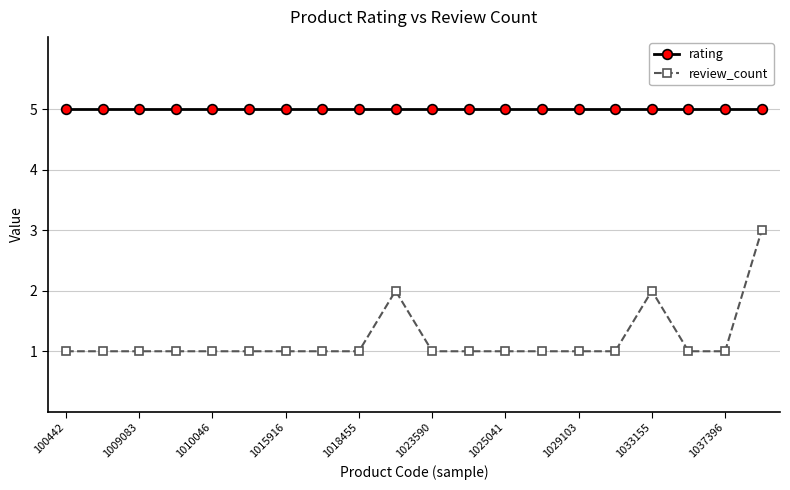

What is the average value of the rating series?

5